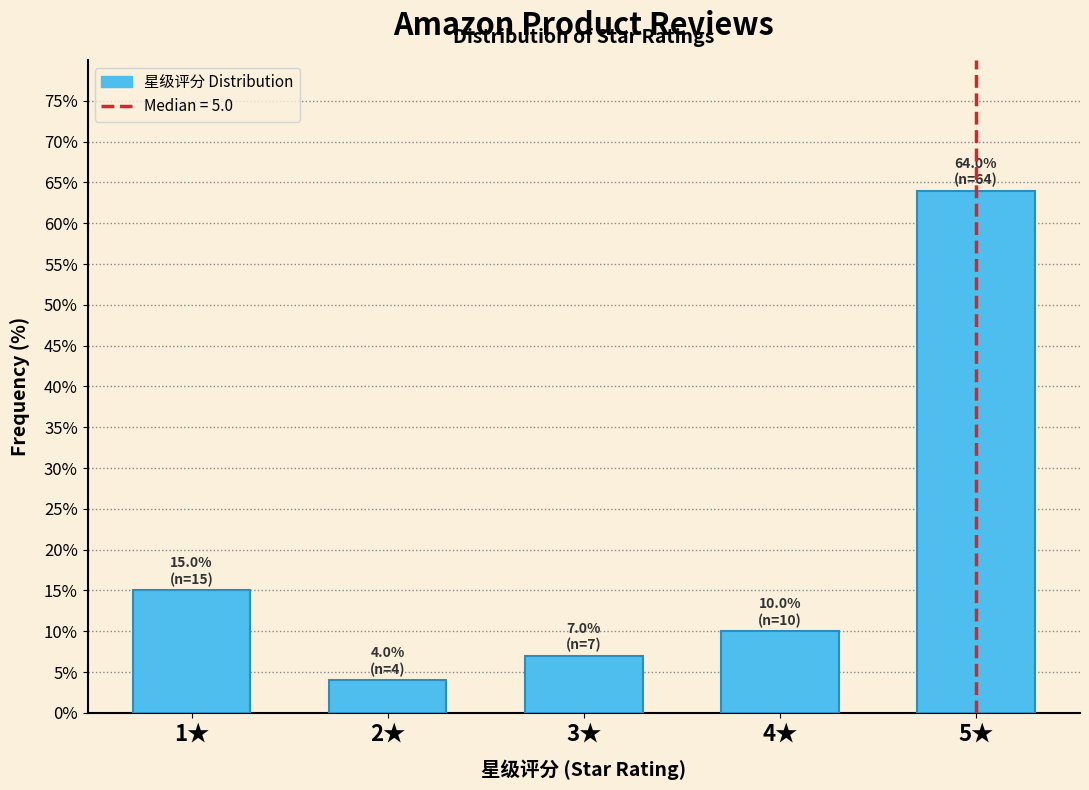

Reading left to right, transcribe all the data shown in this chart.

1★=15.0	2★=4.0	3★=7.0	4★=10.0	5★=64.0